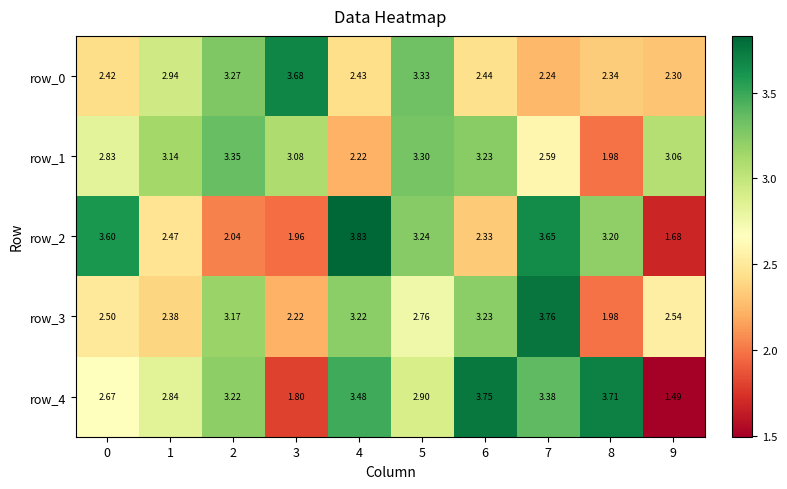

What is the sum of the row_3 values at 6 and 5?

6.0